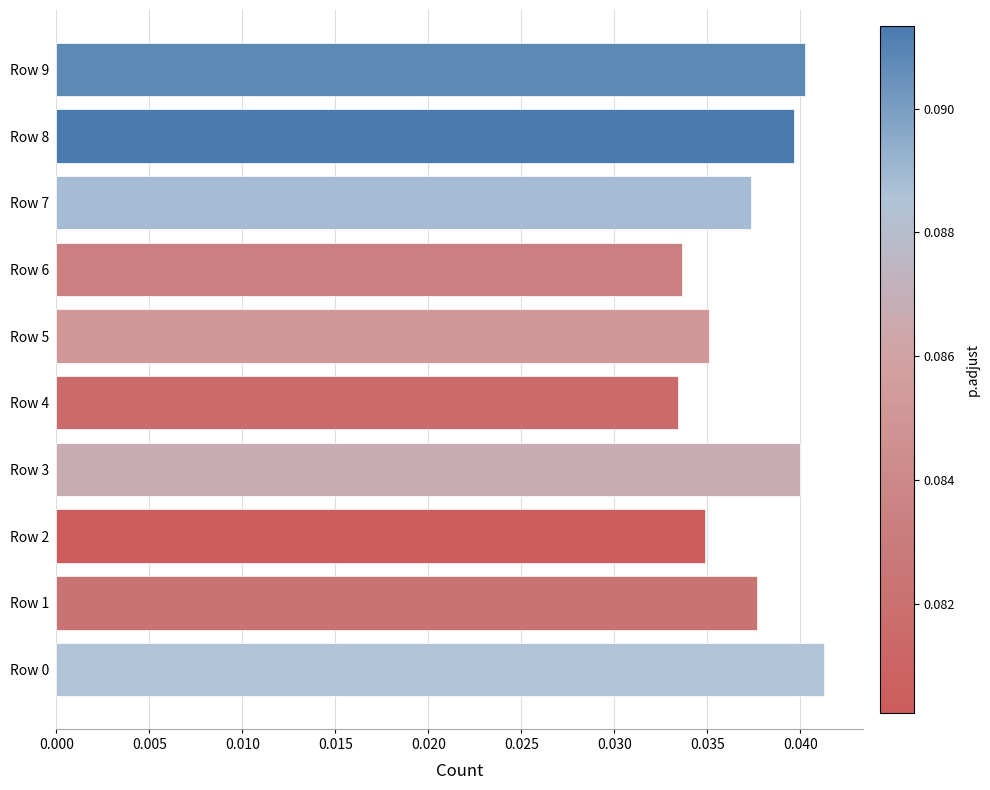

Does the chart contain stacked bars?

No